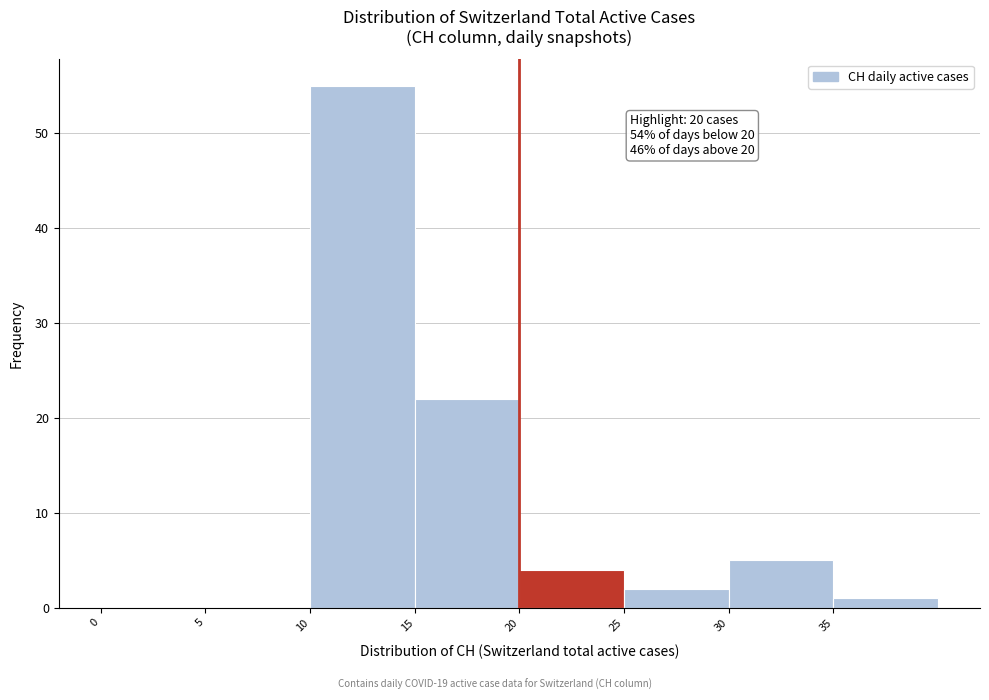

Over which range of the x-axis is the bar tallest?

10 to 15